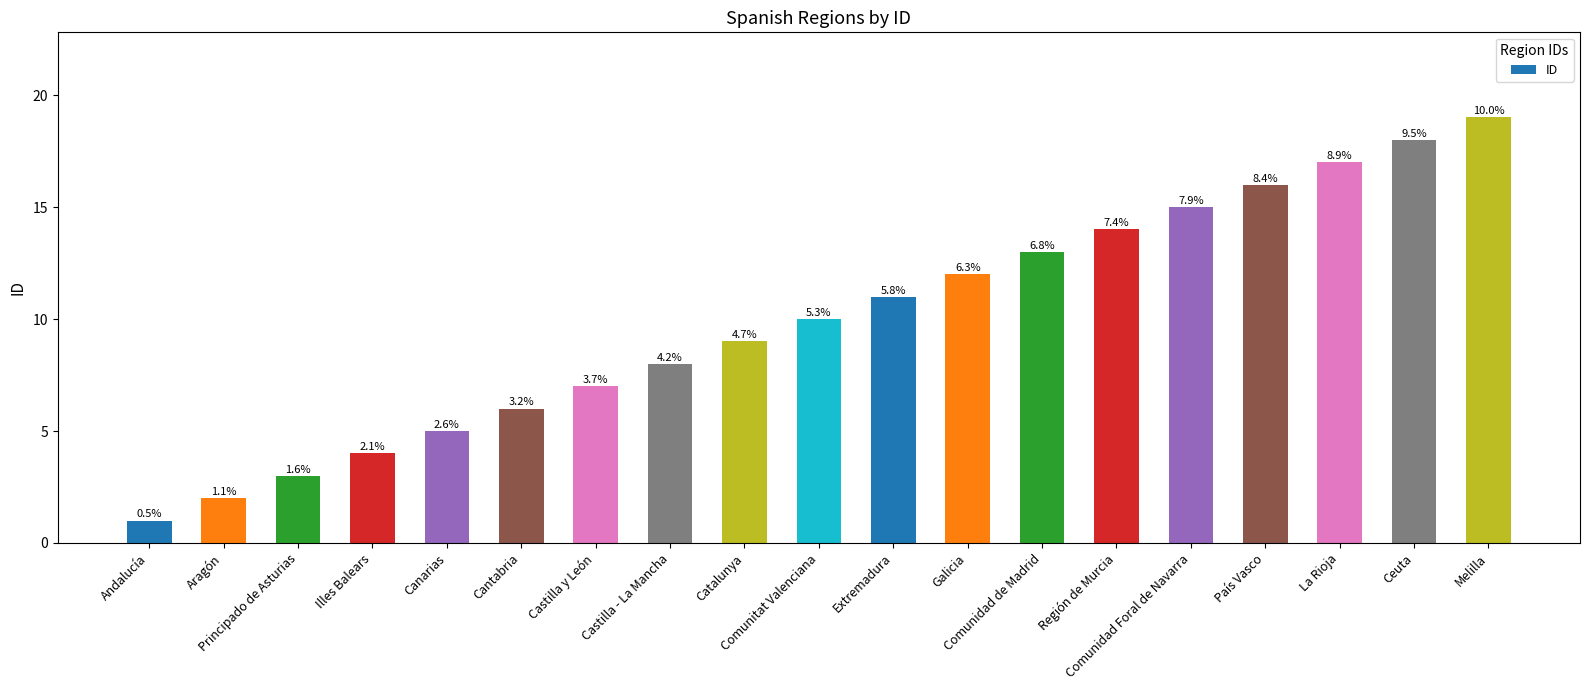

Are the bars horizontal?

No